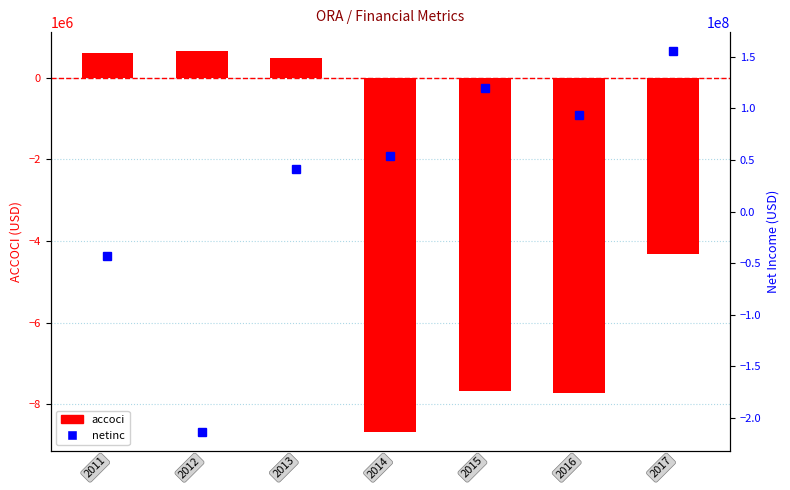

Which series has the widest spread of values?

netinc